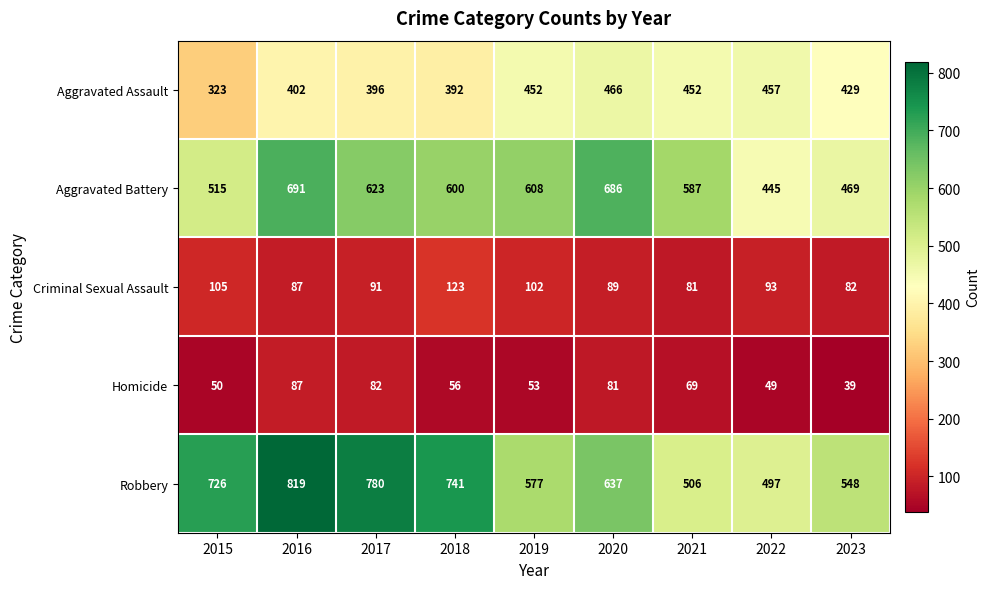

The value of Homicide at 2020 is 47. True or false?

False